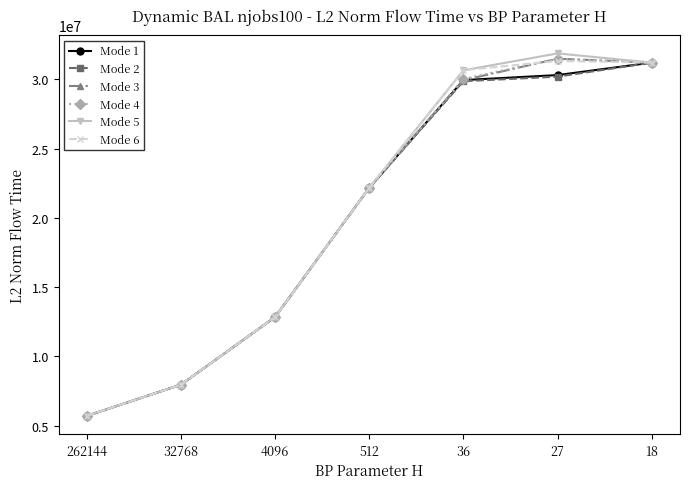

Does the chart have visible grid lines?

No